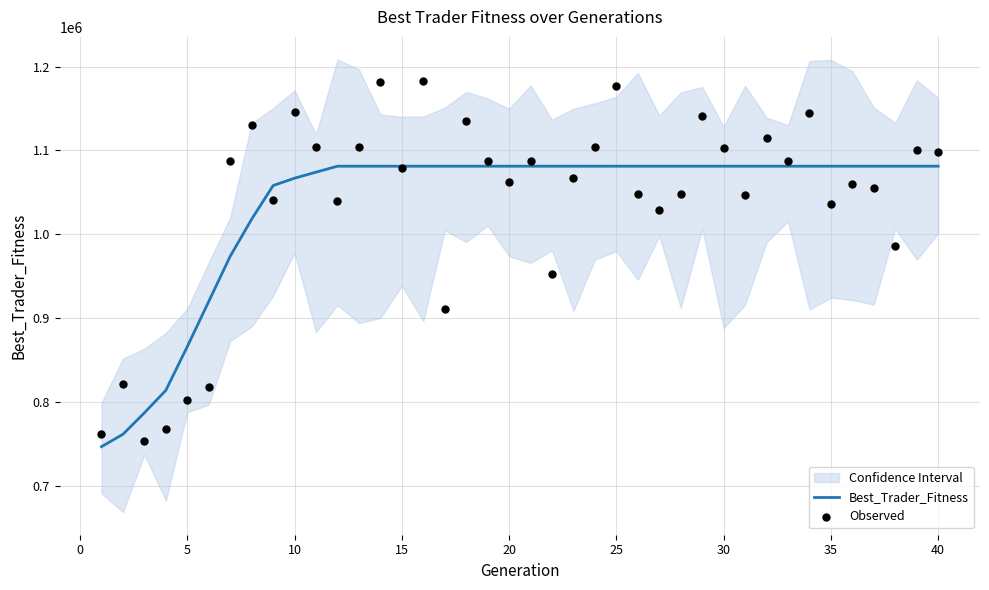

What is the minimum value for Best_Trader_Fitness?

746981.4